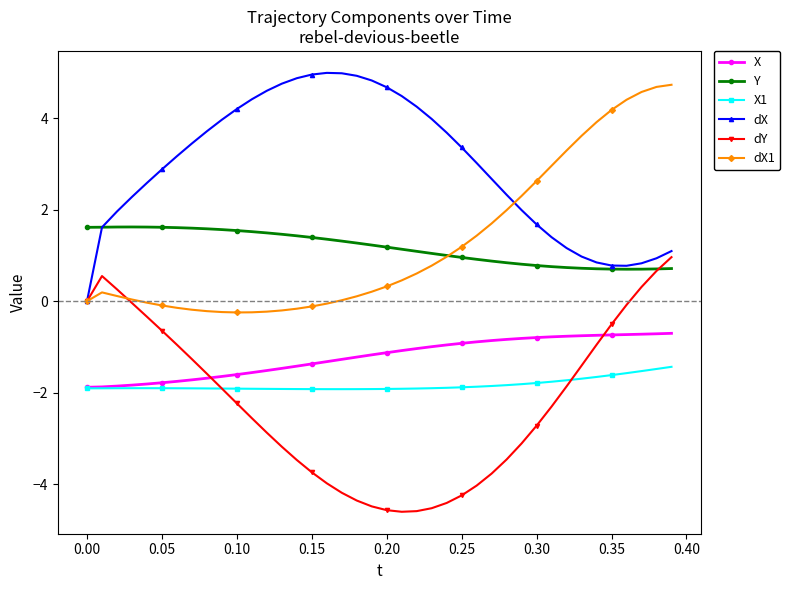

In dX, how many points are lower than both neighbors (excluding endpoints)?

1